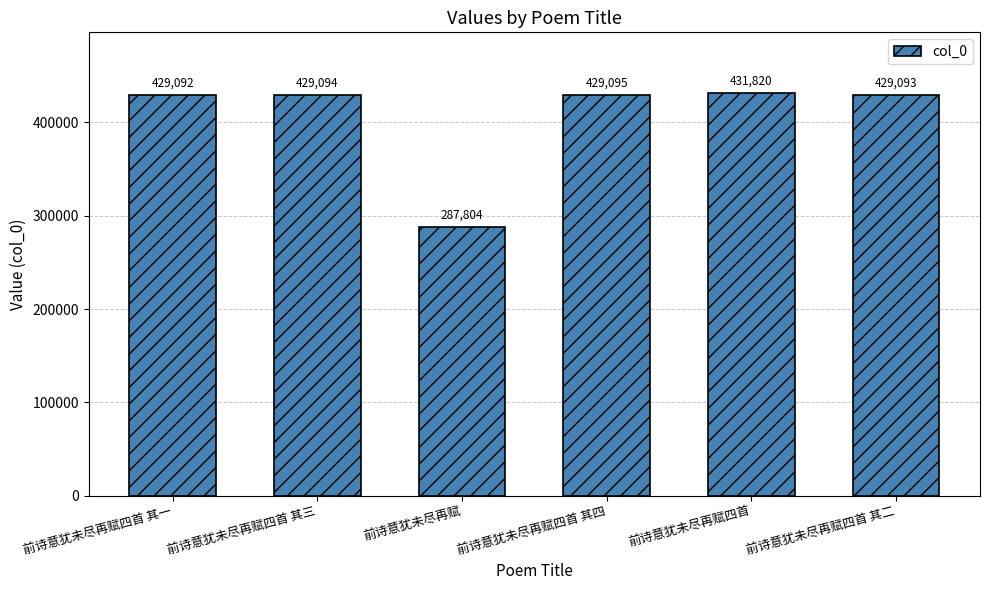

How many categories are shown in the chart?

6